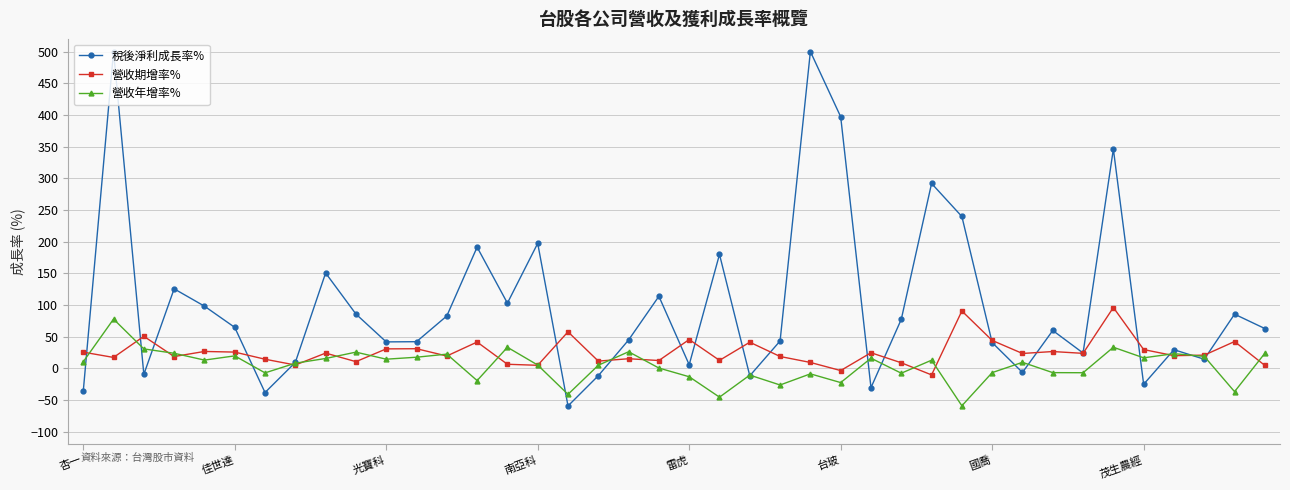

List the series in order of their overall mean, lowest first.

營收年增率%, 營收期增率%, 稅後淨利成長率%